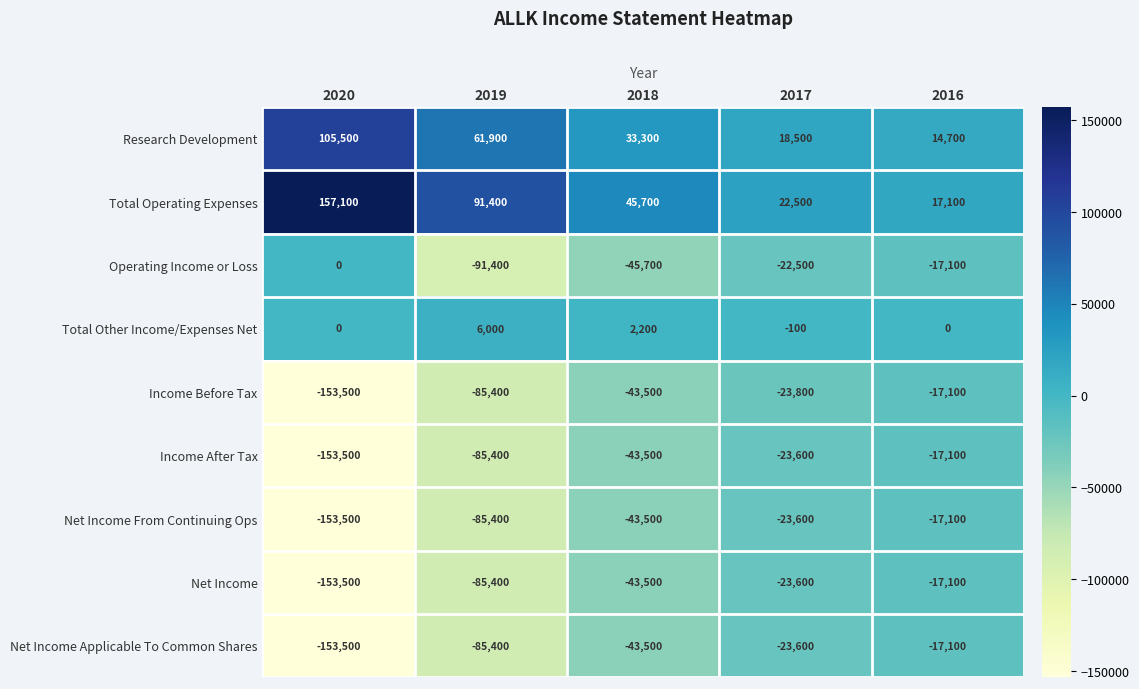

The Research Development series shows 14511 at 2018. True or false?

False